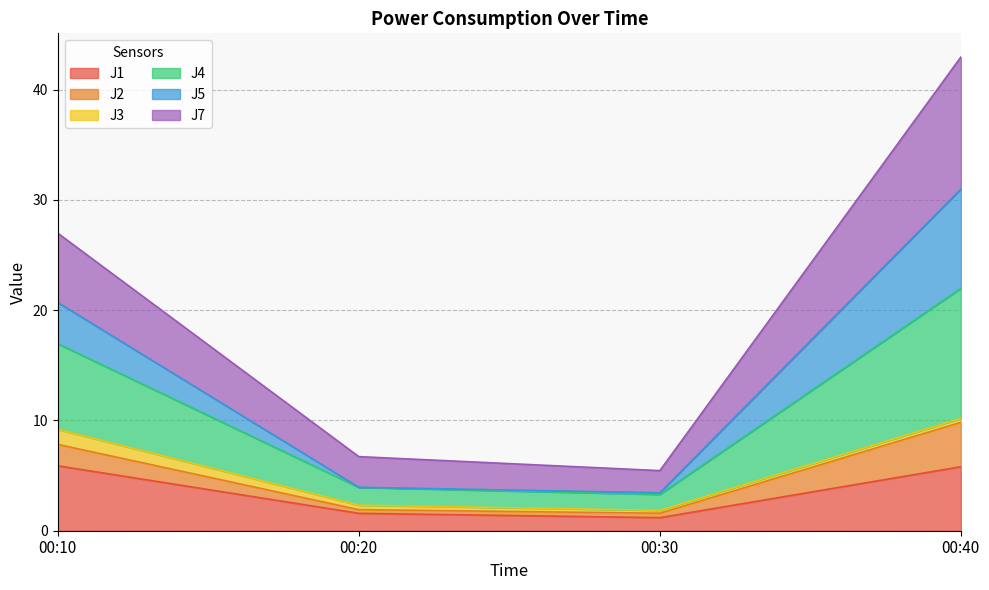

At which label does J1 reach its minimum?

00:30